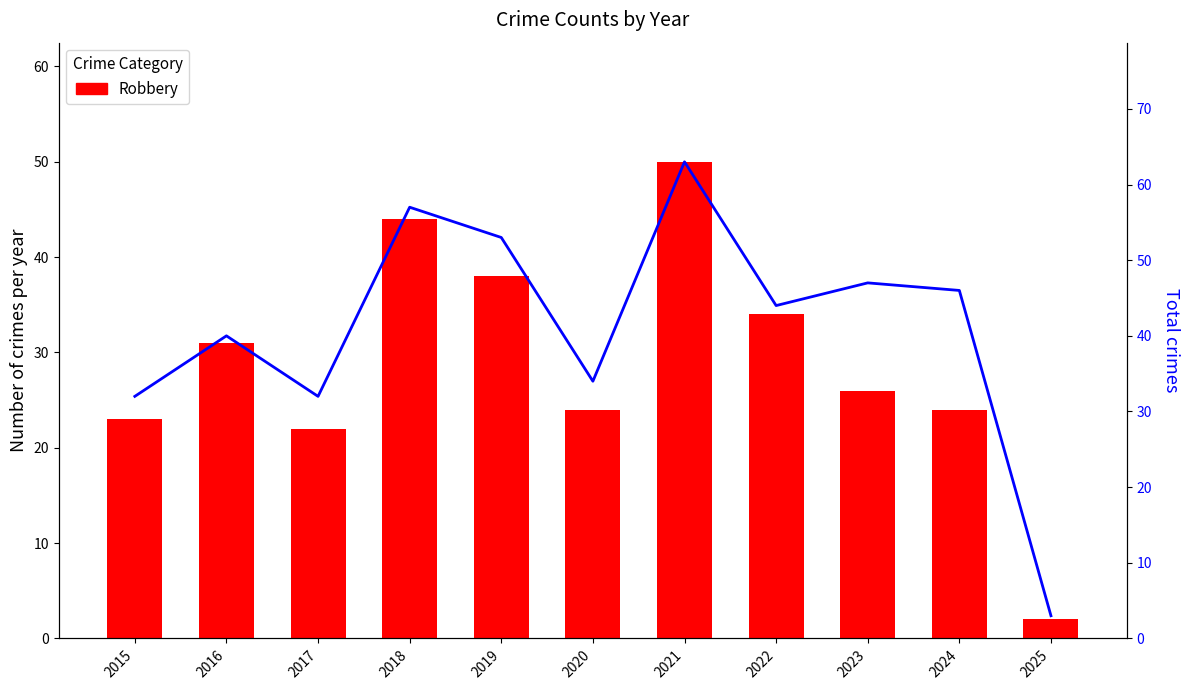

Between 2020 and 2019, which is larger?

2019